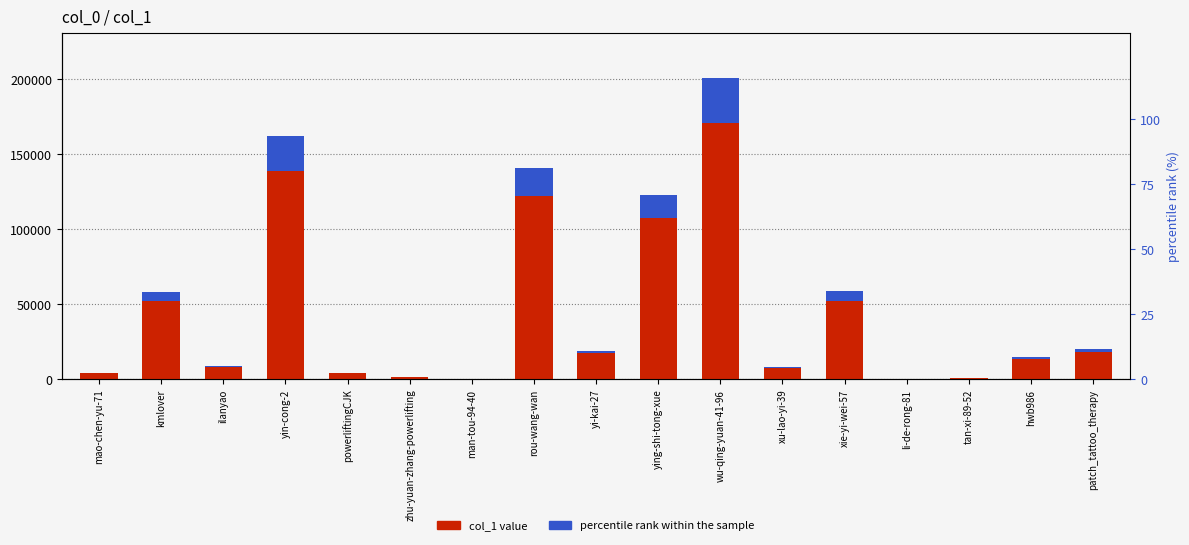

At which label is percentile rank within sample closest to 15038?

ying-shi-tong-xue